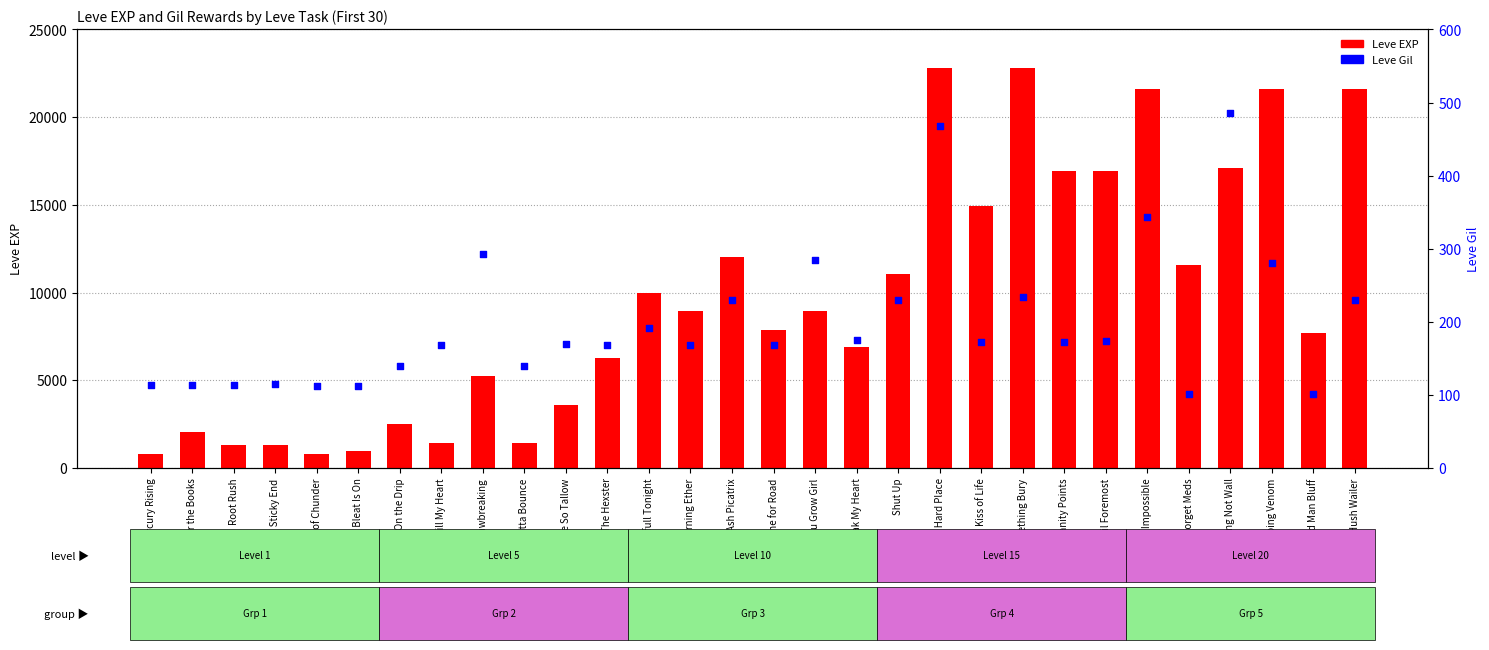

Is the value of Leve EXP at Ash Picatrix greater than the value of Leve Gil at Root Rush?

Yes